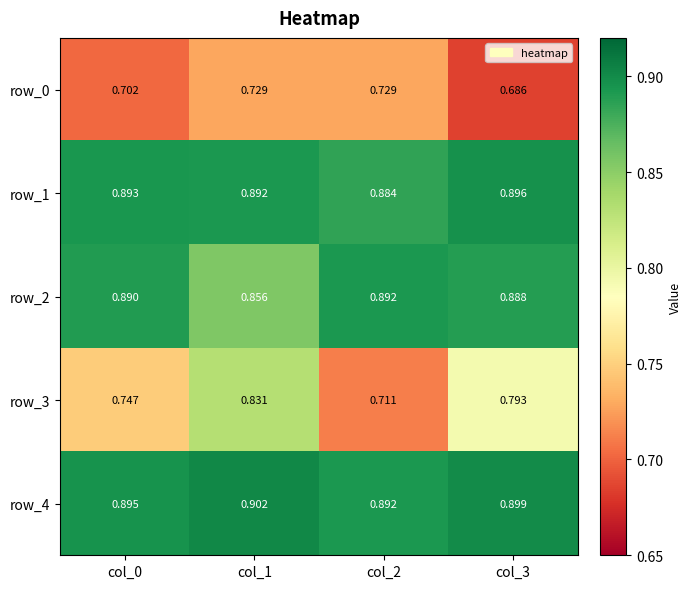

The row_2 series shows 0.9 at col_1. True or false?

True